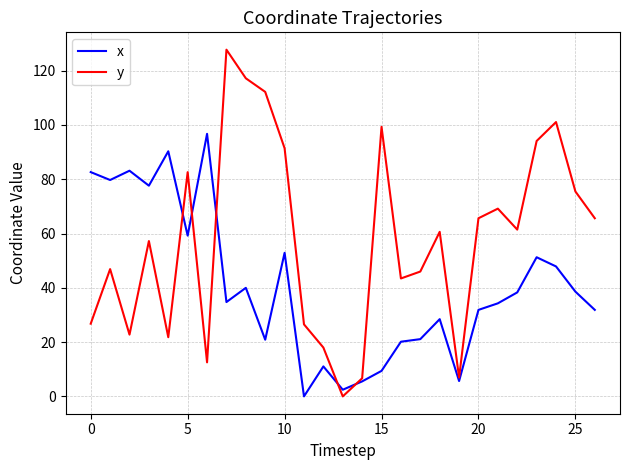

What is the maximum value for x?

96.7